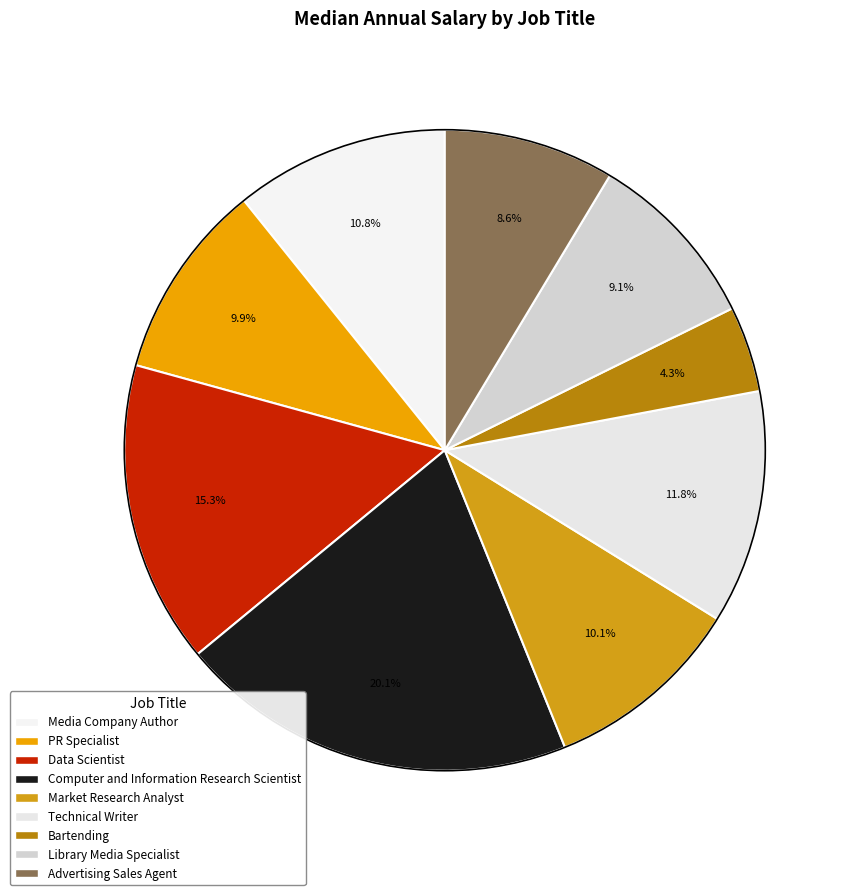

How many segments does this pie chart have?

9